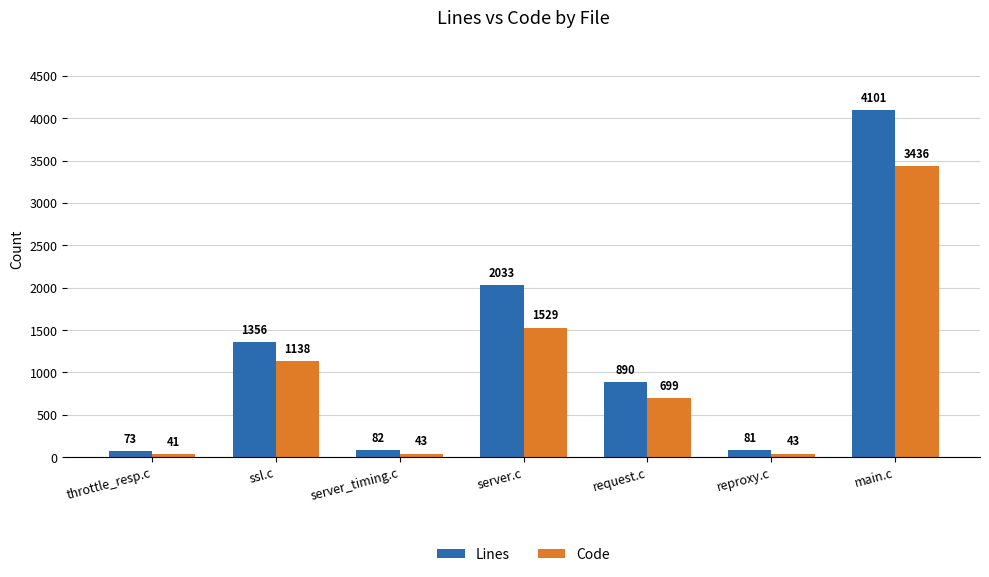

How many values in the Code series are below 699?

3